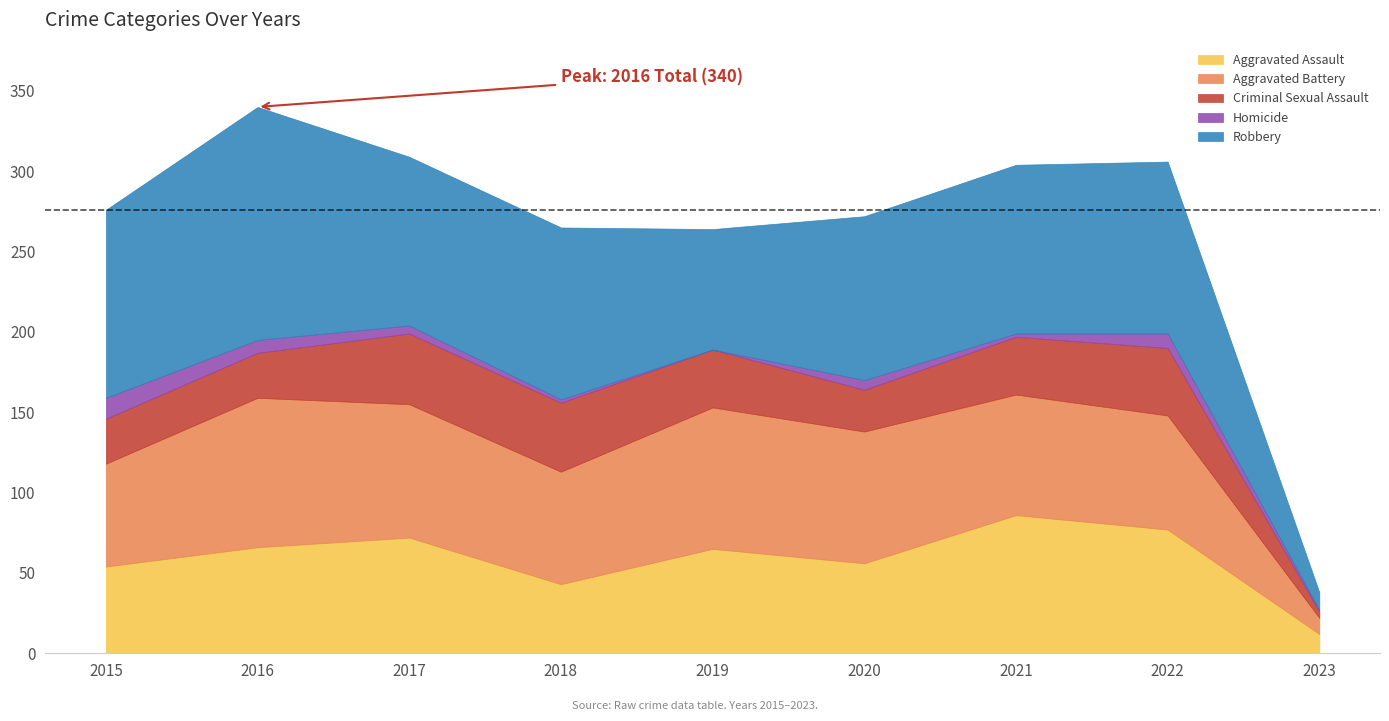

Which series changed the most between 2018 and 2022?

Aggravated Assault